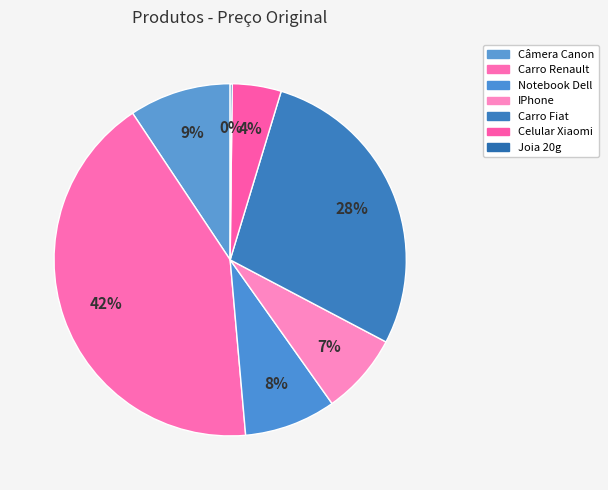

What percentage is the Notebook Dell slice, to the nearest percent?

8%